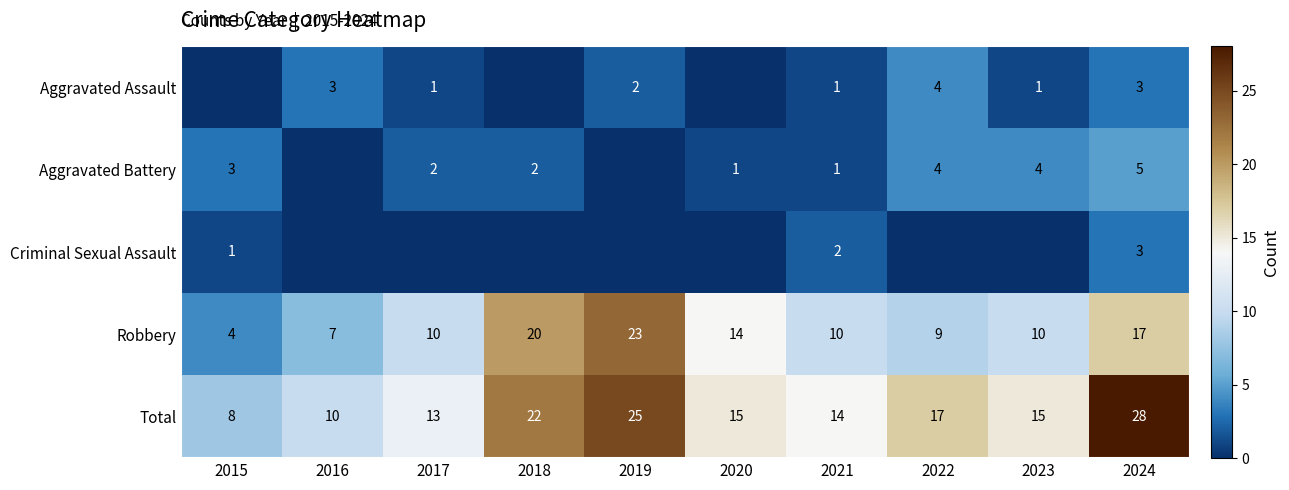

What is the maximum value for Robbery?

23